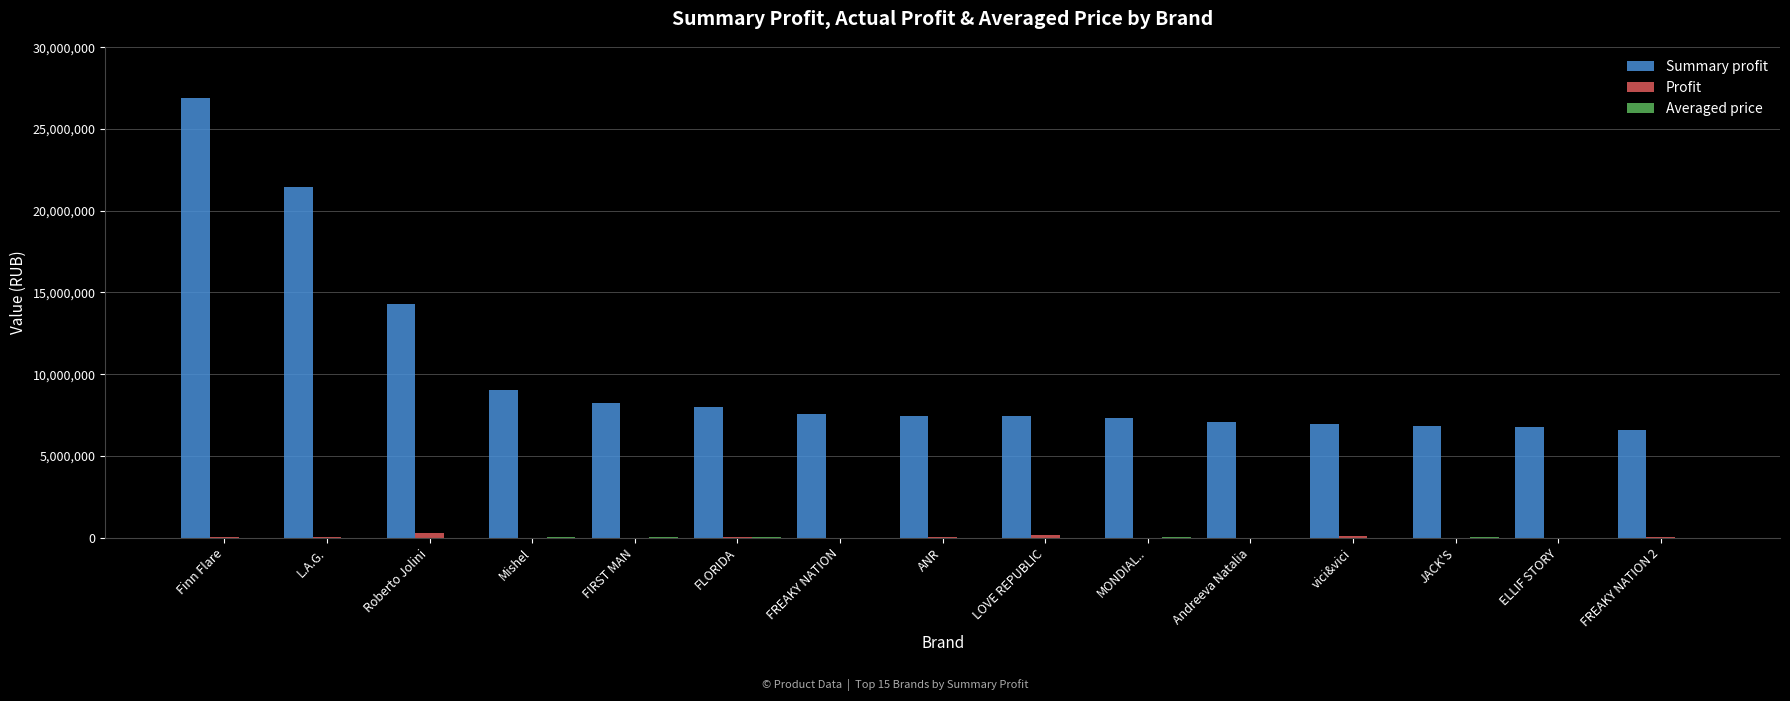

The Summary profit series shows 7316644.0 at MONDIAL... True or false?

True